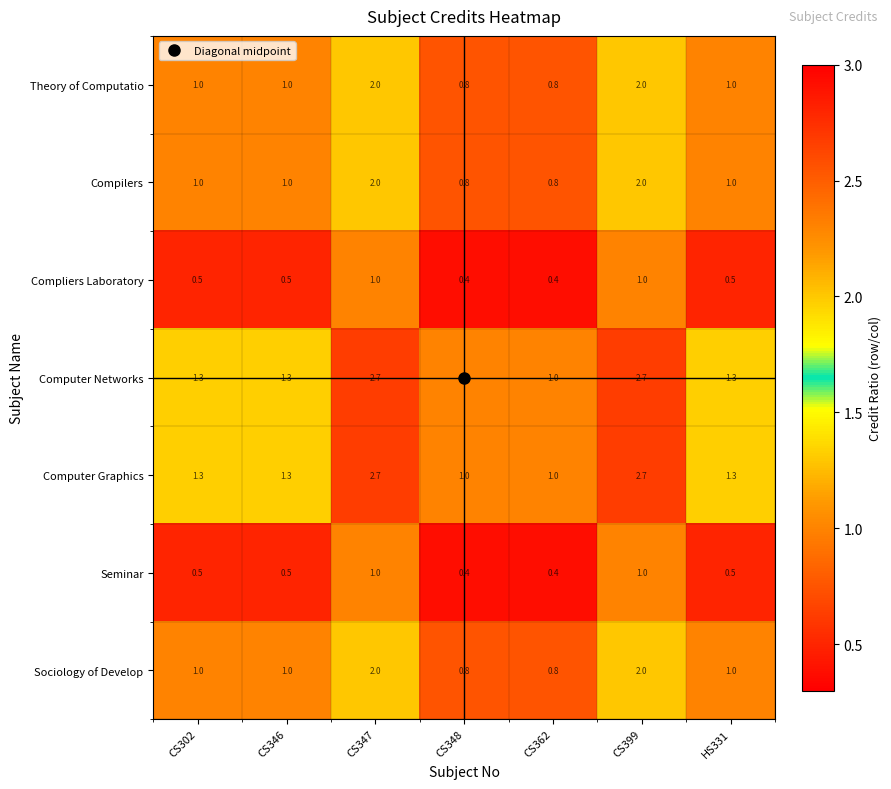

Is the value of Compilers at CS399 greater than the value of Seminar at CS347?

Yes